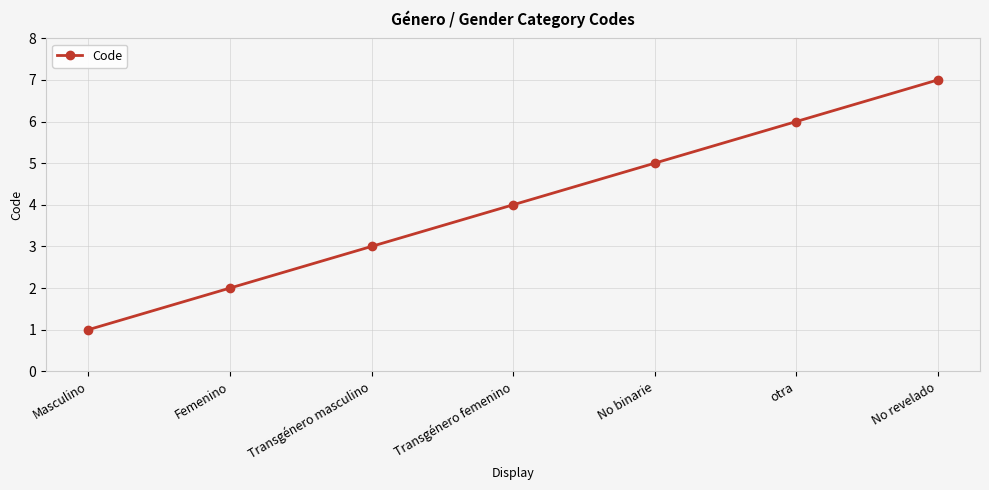

How many values are between 2 and 6?

5